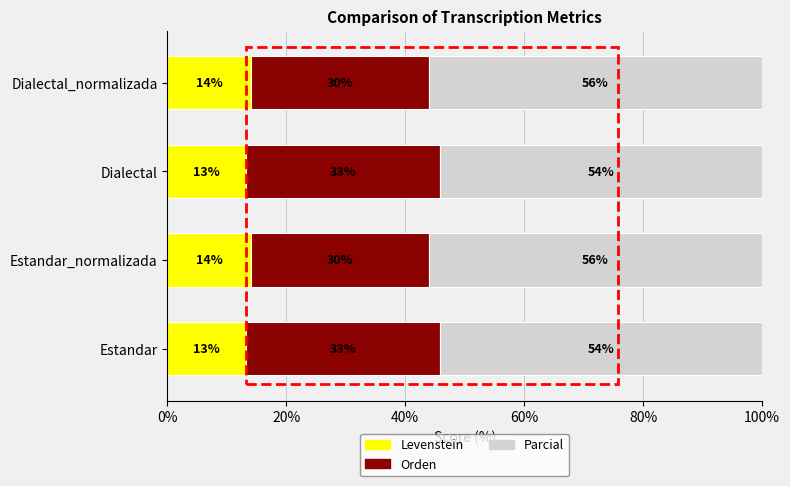

What is the total value across all series at Dialectal?

100.0